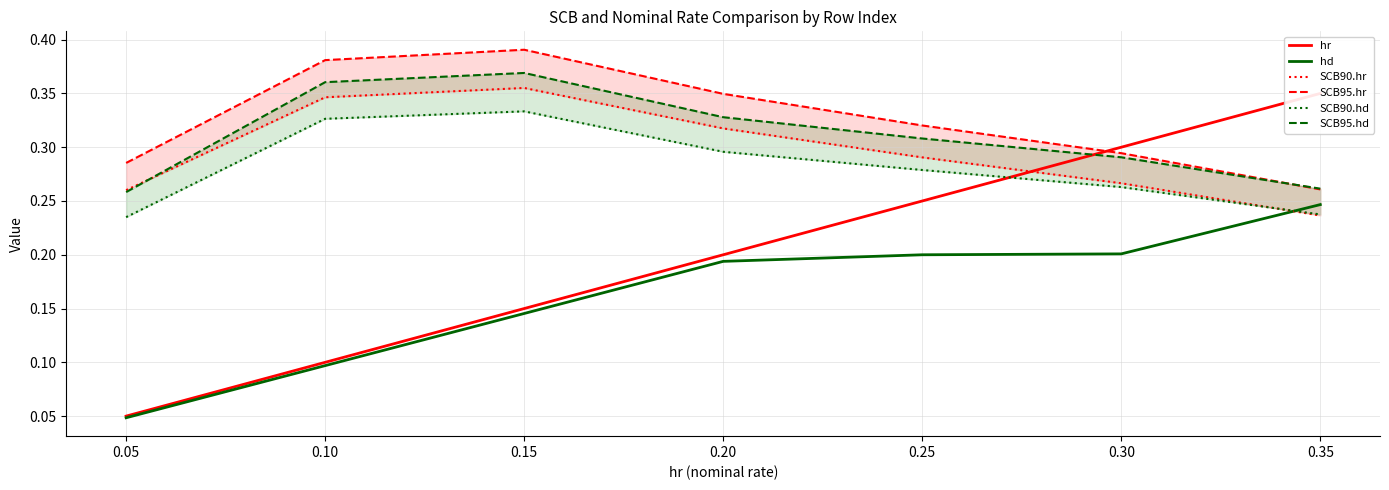

The value of hd at 0.10 is 0.1. True or false?

True